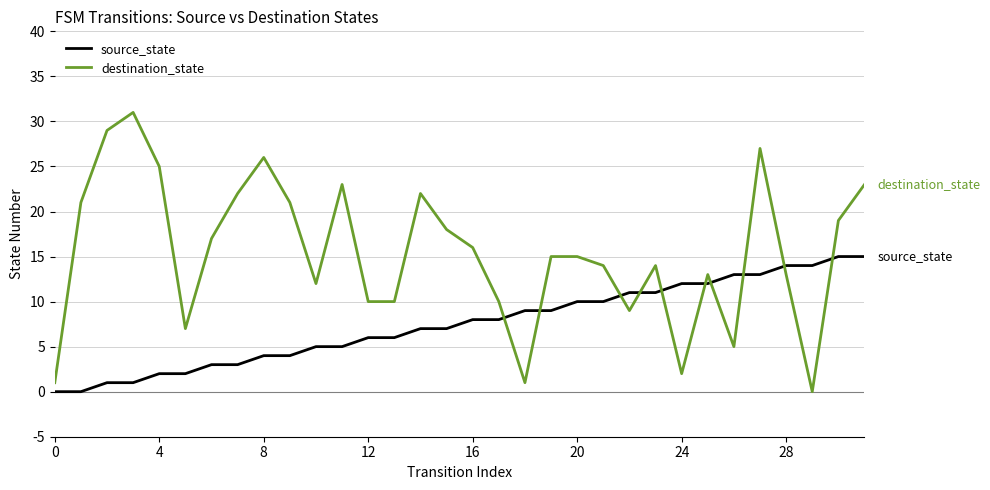

Which series has the largest total across all categories?

destination_state